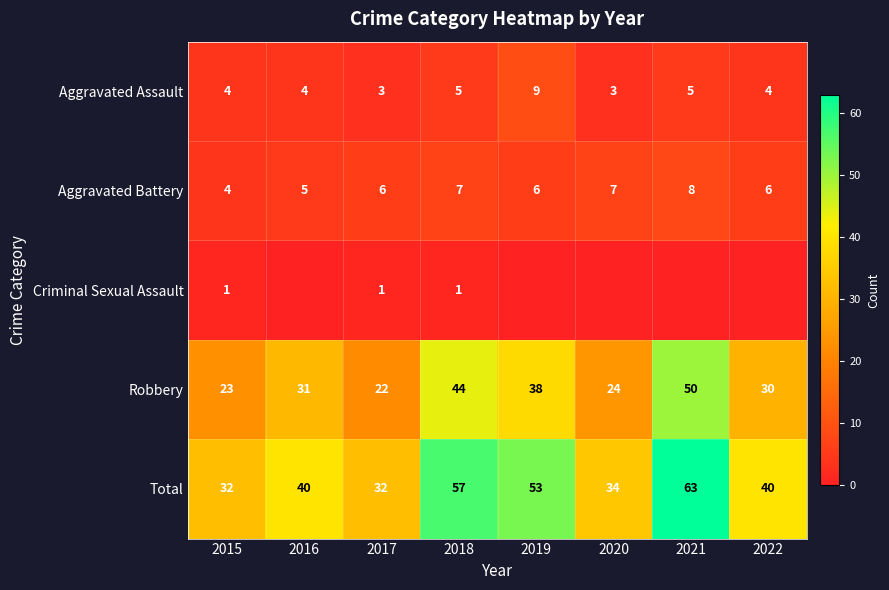

What is the maximum value shown in the chart?

63